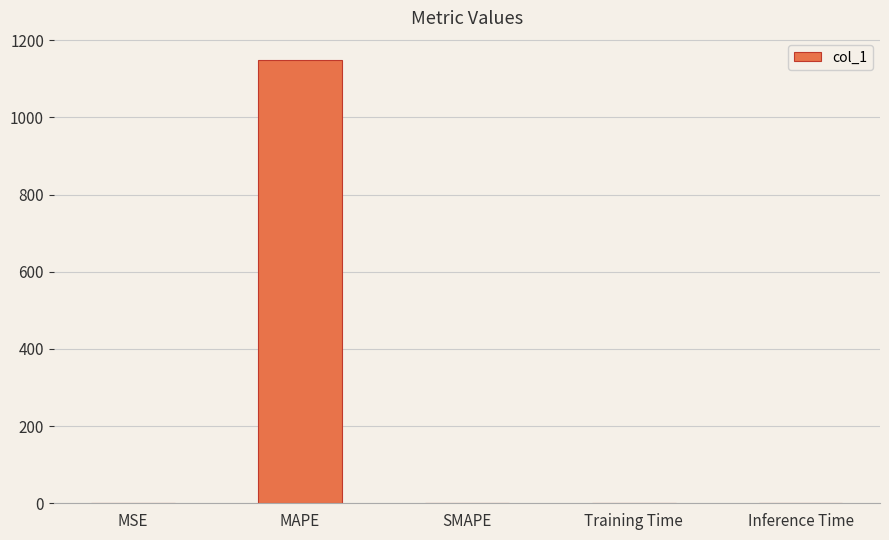

What is the change in value from MAPE to Training Time?

-1148.8